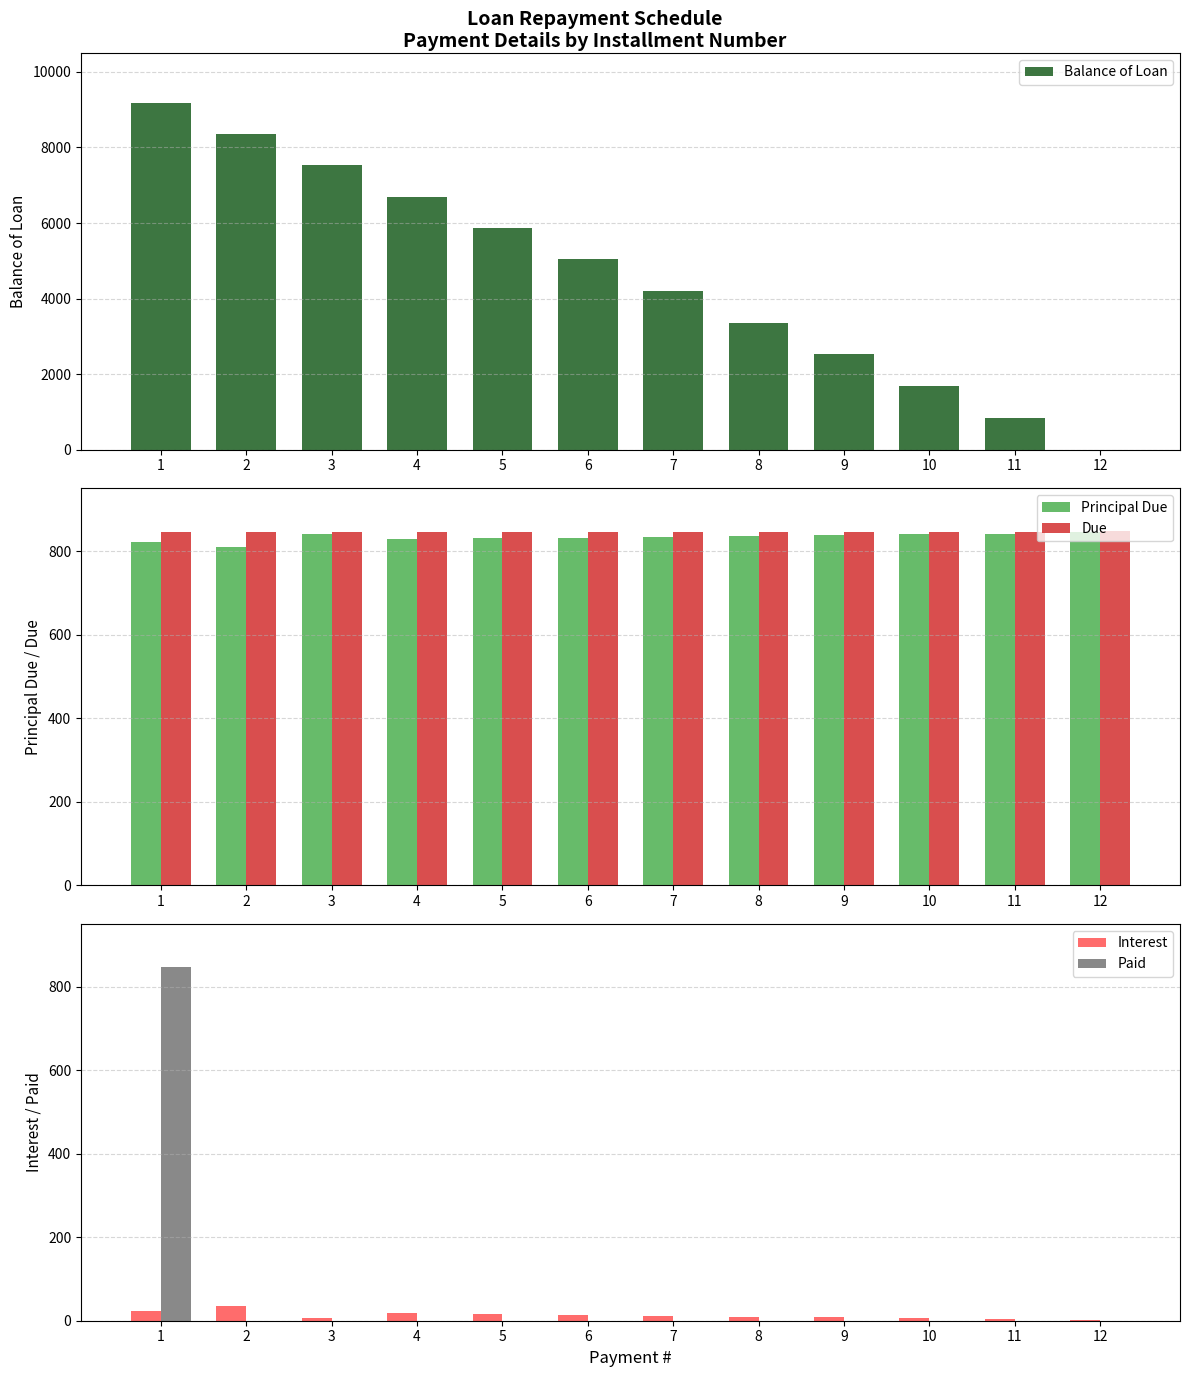

Which category has the lowest value in the Paid series?

2